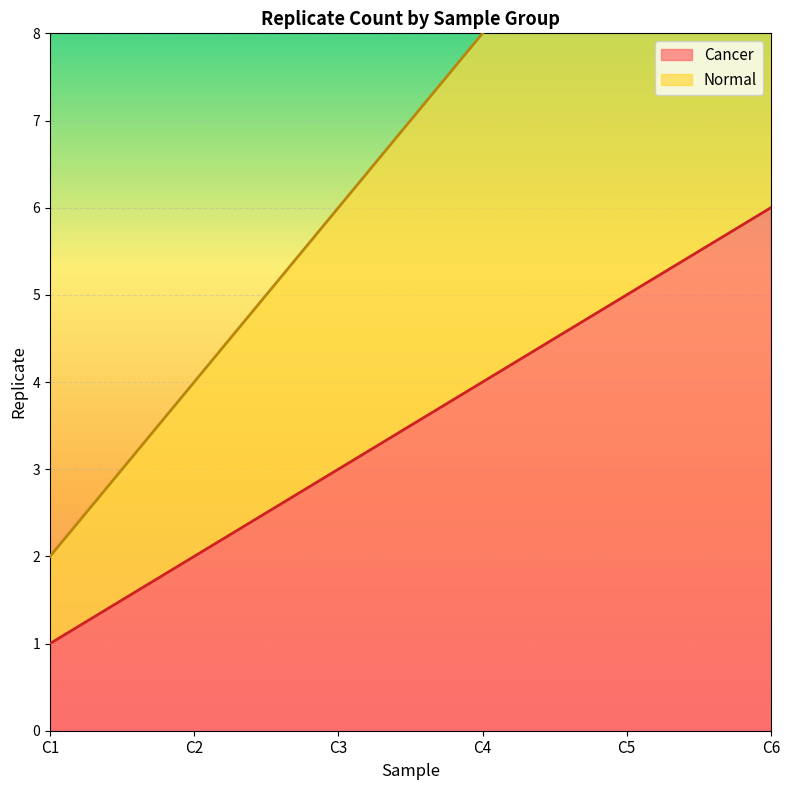

How many data points in Cancer are above 4?

2